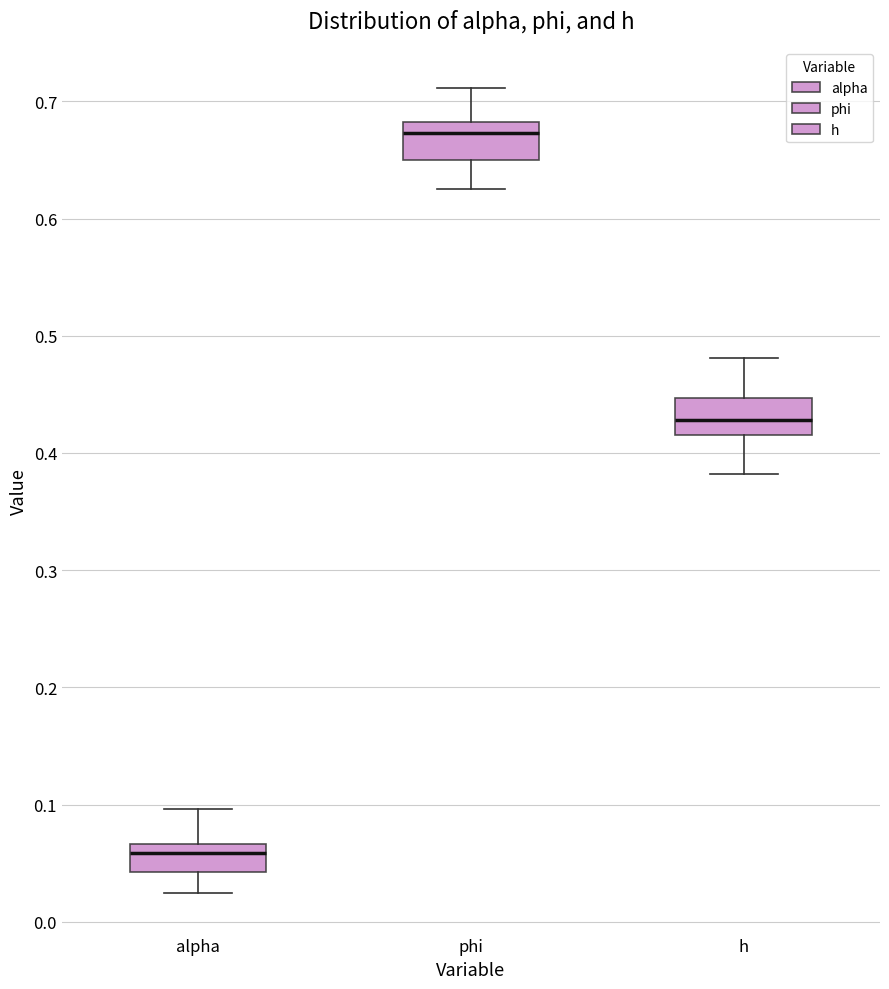

Reading left to right, transcribe this box plot: for each box, give where its median line is, the range the box spans, and where its two whiskers end, as read against the y-axis. The values are not printed on the chart, so give them approximately, as read against the axis.

alpha: median 0.06, box 0.04 to 0.07, whiskers 0.02 to 0.10
phi: median 0.67, box 0.65 to 0.68, whiskers 0.63 to 0.71
h: median 0.43, box 0.41 to 0.45, whiskers 0.38 to 0.48